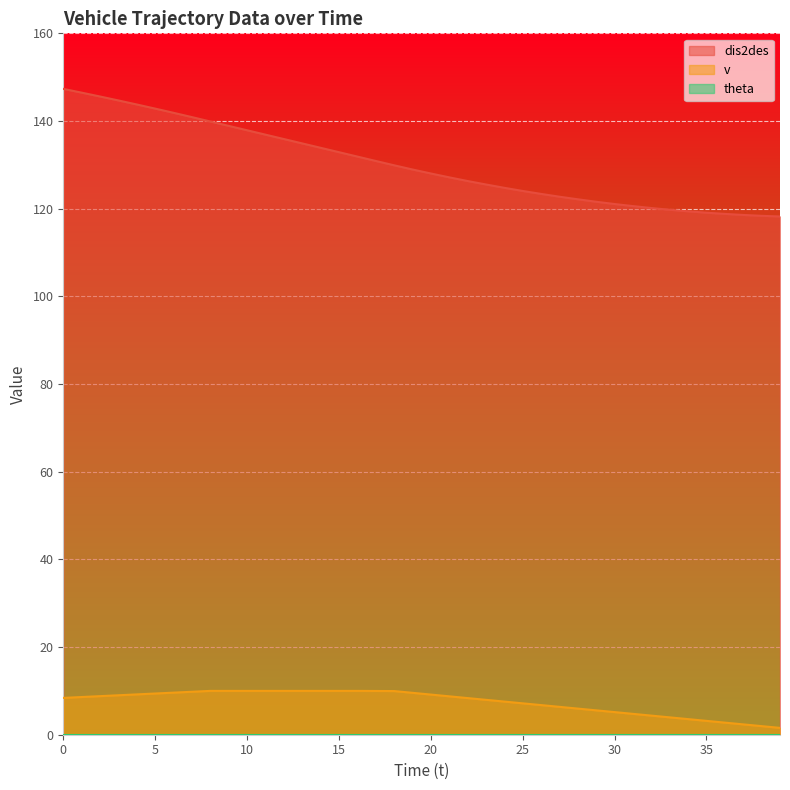

How many values in the v series are below 8?

17